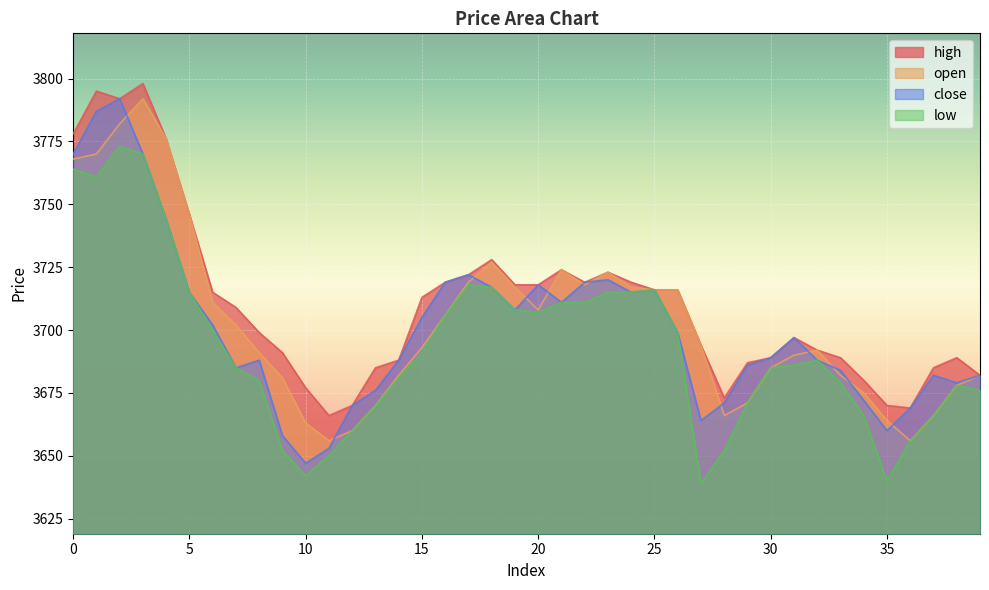

Rank the categories by low value from highest to lowest.

2, 3, 0, 1, 4, 17, 18, 25, 5, 23, 24, 21, 22, 19, 20, 16, 6, 26, 15, 32, 31, 7, 30, 14, 8, 33, 38, 39, 29, 13, 34, 37, 12, 36, 9, 28, 11, 10, 35, 27